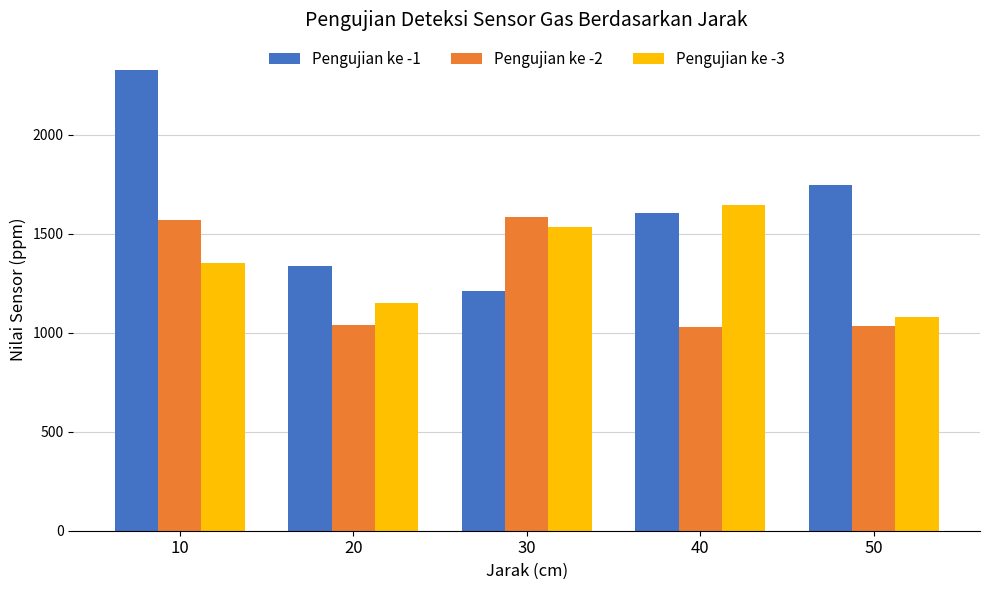

Which series has the largest range (max minus min)?

Pengujian ke -1